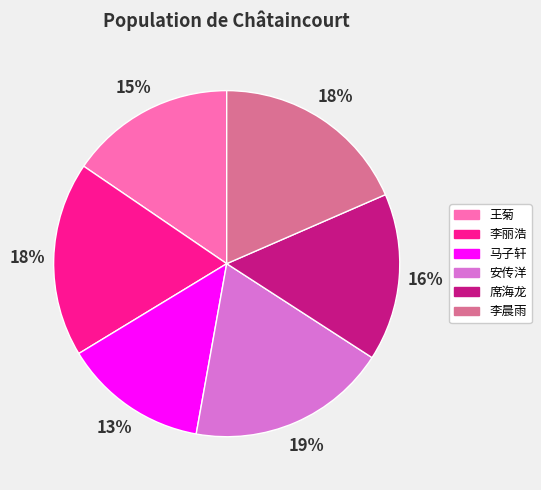

To the nearest percent, what is the average slice percentage?

17%